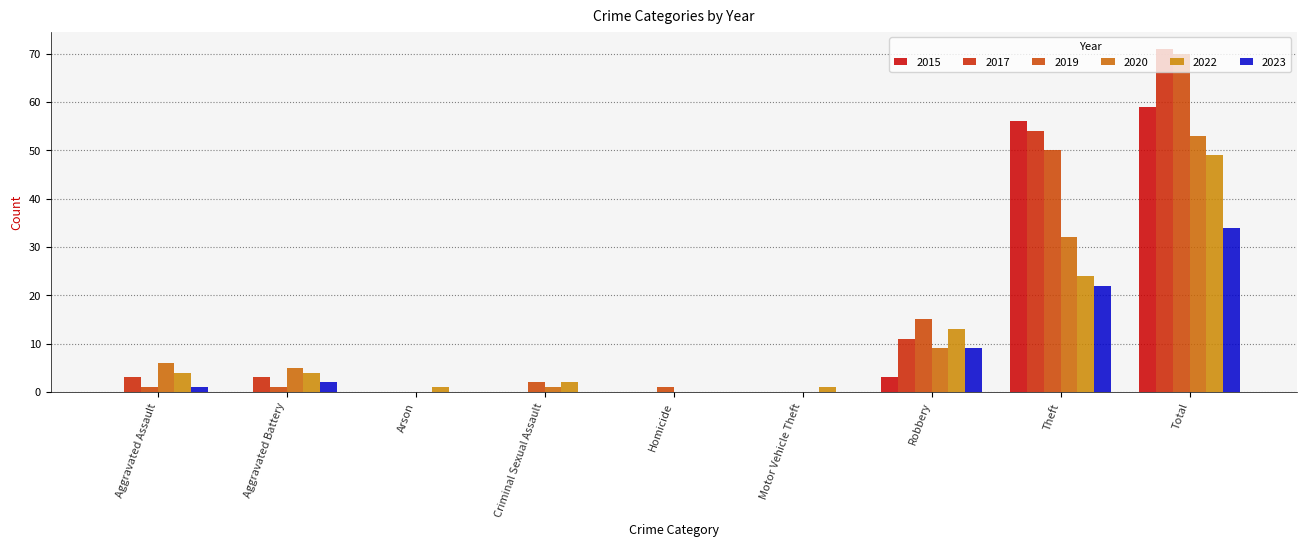

Which category has the lowest value in the 2020 series?

Arson